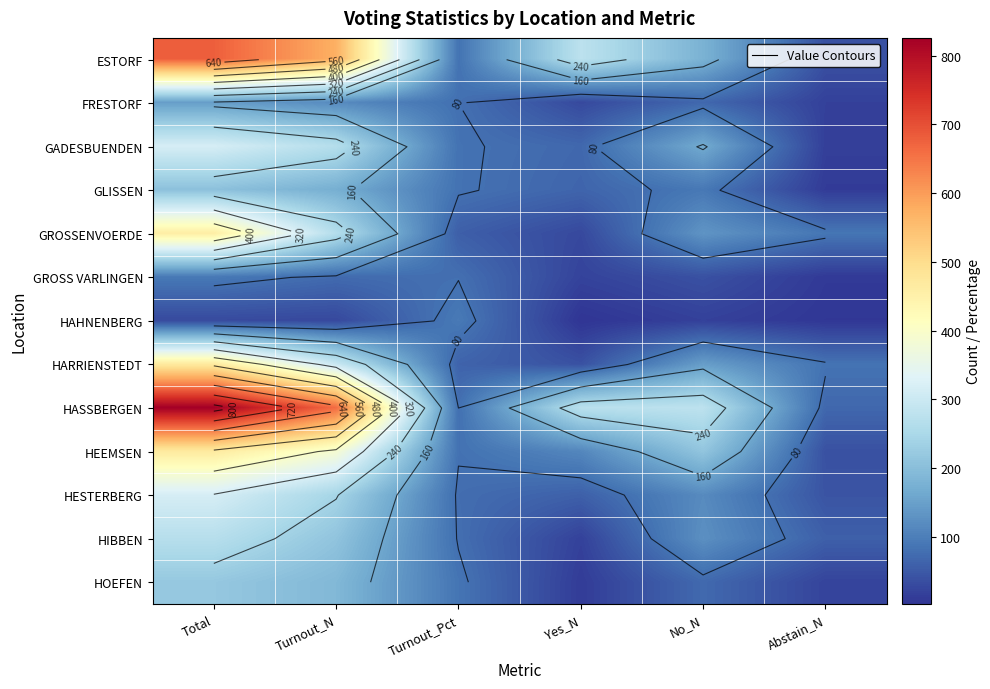

How many categories are shown in the chart?

6